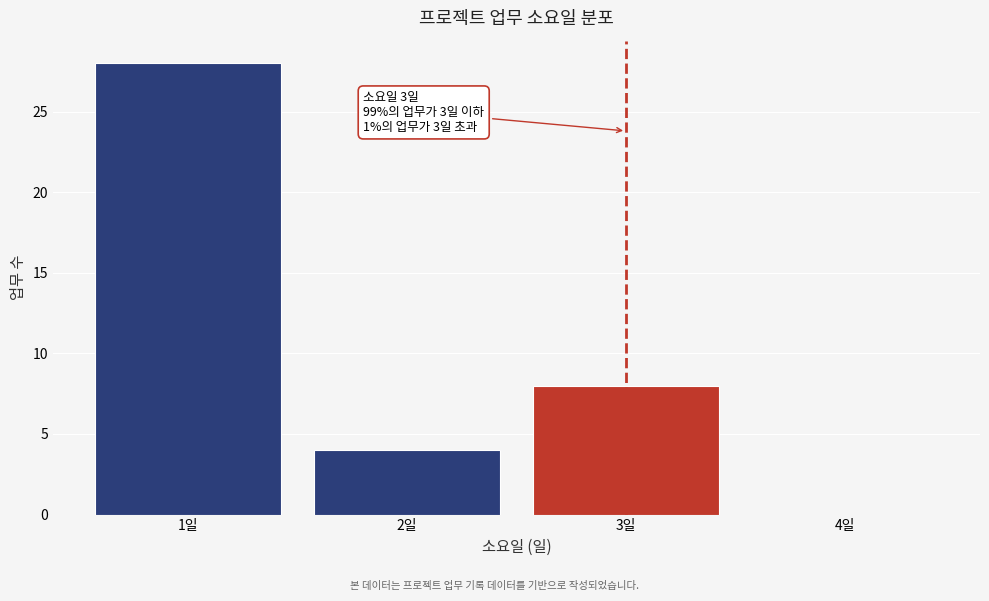

Over which range of the x-axis is the bar tallest?

0.5 to 1.5